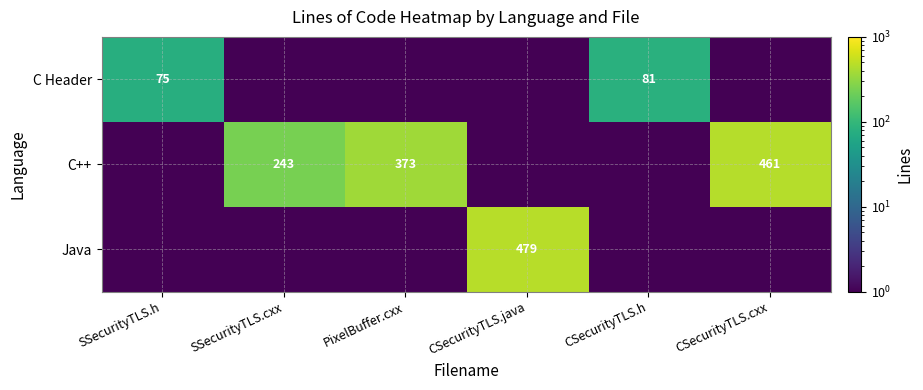

List the series in order of their peak value, highest first.

Java, C++, C Header